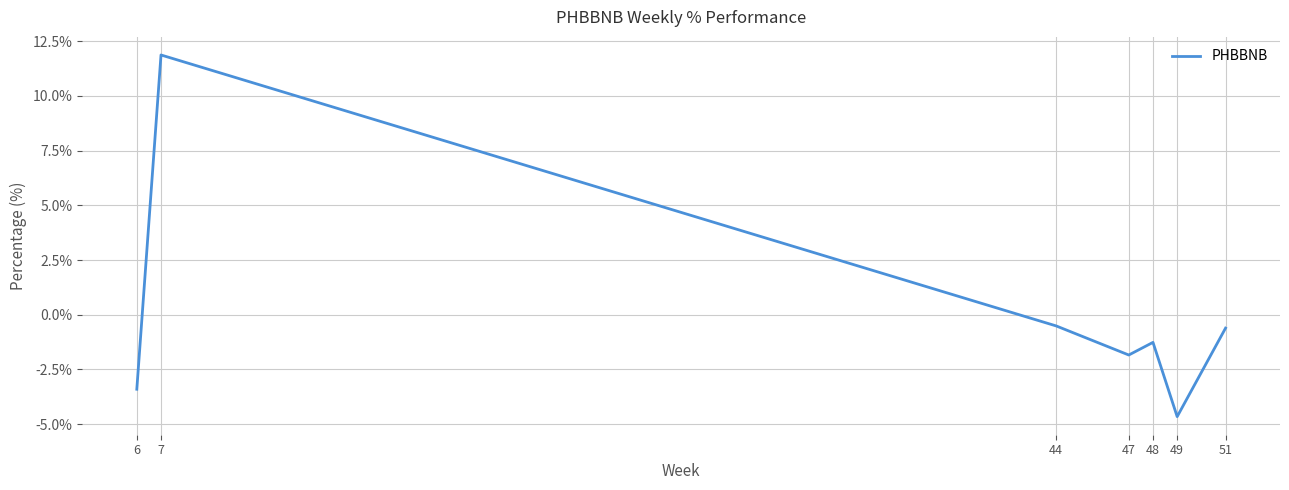

What is the greatest value displayed?

11.9